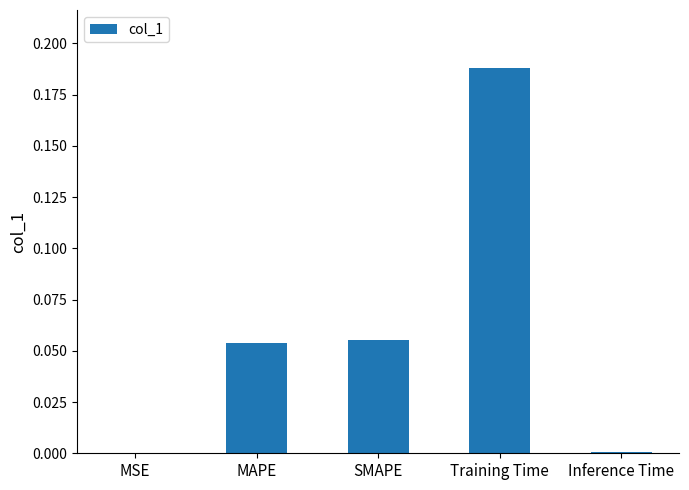

Which category has the highest value across all series?

Training Time